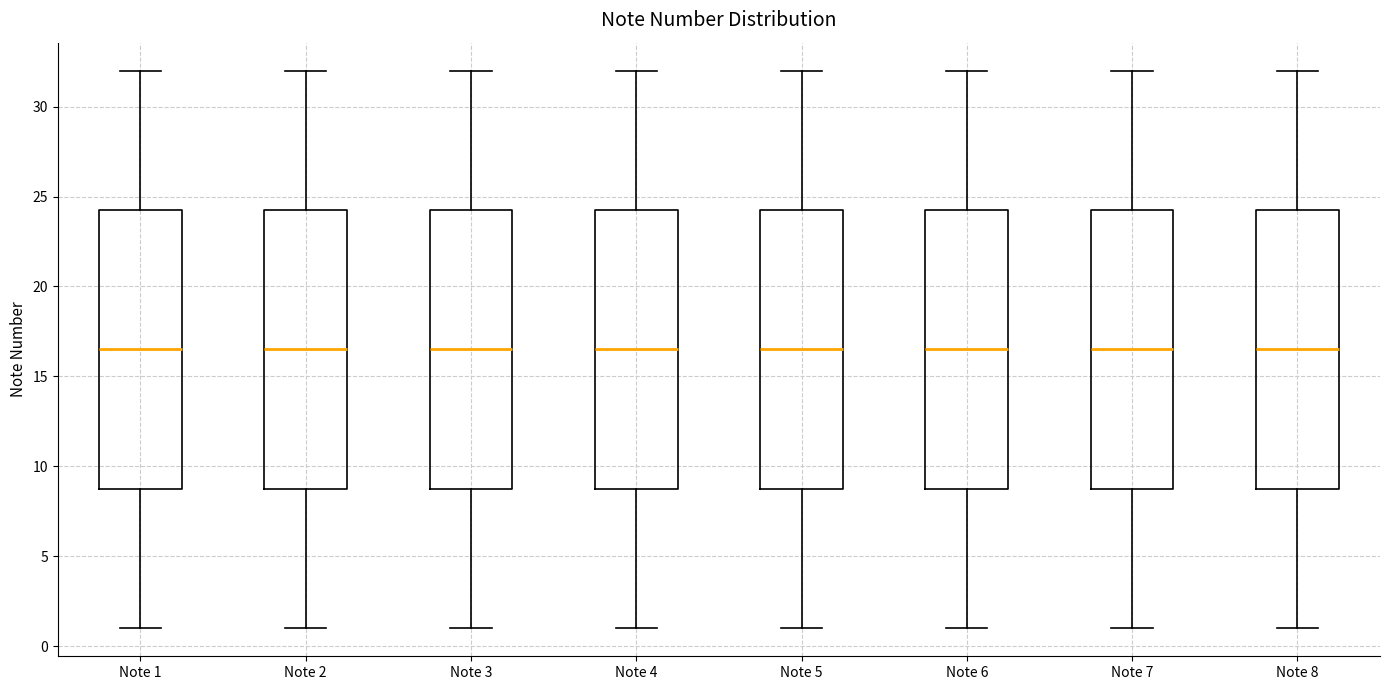

Reading left to right, read every box against the y-axis: the position of its median line, the range the box covers, and the ends of its whiskers. The values are not printed on the chart, so give them approximately, as read against the axis.

Note 1: median 16.5, box 9.0 to 24.5, whiskers 1.0 to 32.0
Note 2: median 16.5, box 9.0 to 24.5, whiskers 1.0 to 32.0
Note 3: median 16.5, box 9.0 to 24.5, whiskers 1.0 to 32.0
Note 4: median 16.5, box 9.0 to 24.5, whiskers 1.0 to 32.0
Note 5: median 16.5, box 9.0 to 24.5, whiskers 1.0 to 32.0
Note 6: median 16.5, box 9.0 to 24.5, whiskers 1.0 to 32.0
Note 7: median 16.5, box 9.0 to 24.5, whiskers 1.0 to 32.0
Note 8: median 16.5, box 9.0 to 24.5, whiskers 1.0 to 32.0